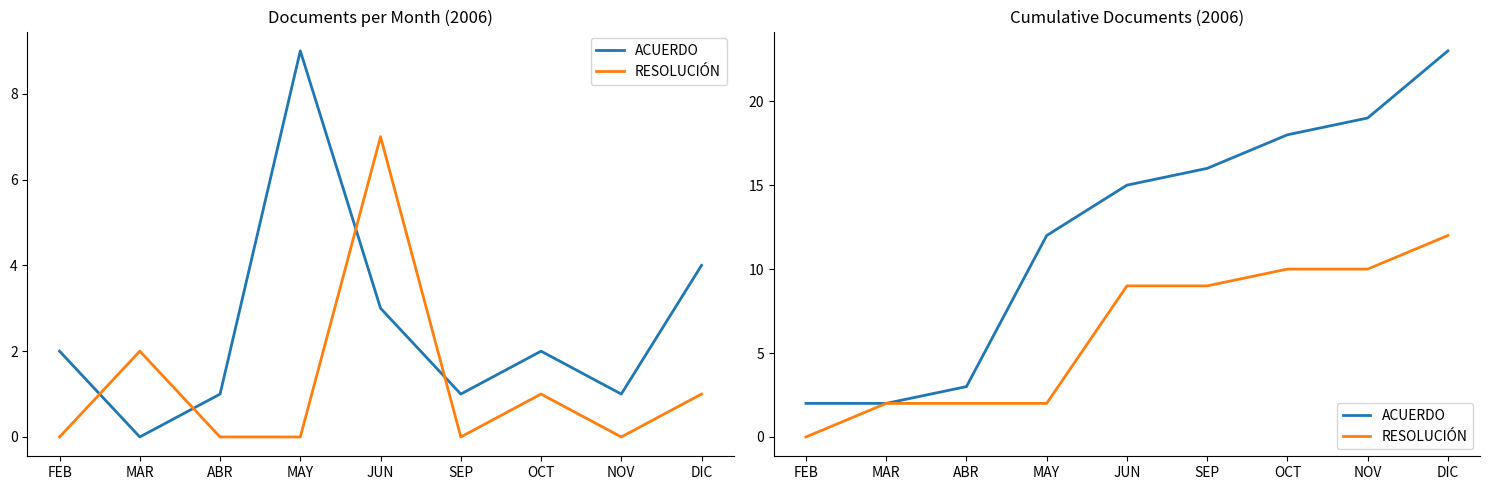

How many lines are shown in the chart?

2